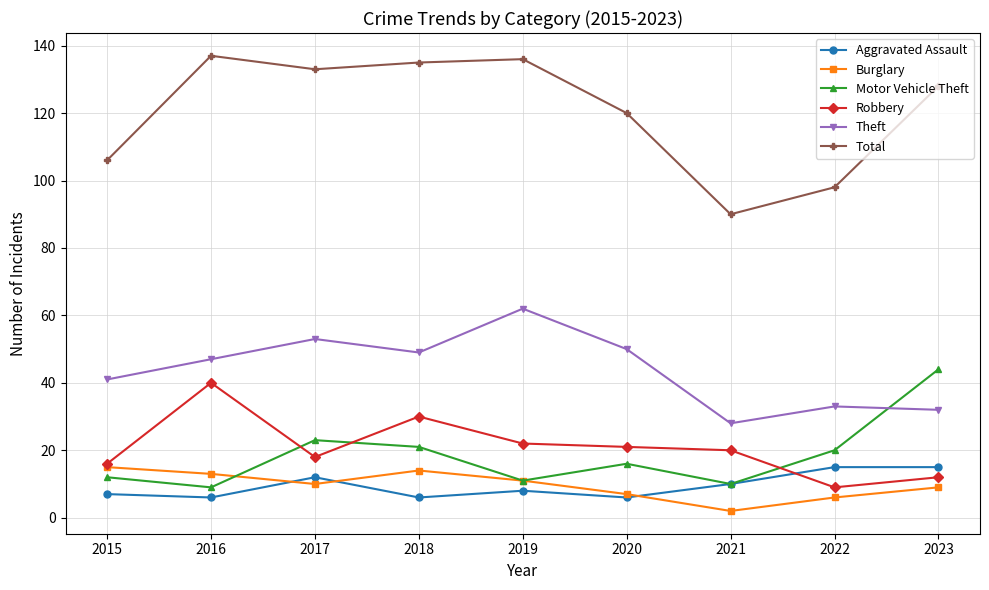

What is the total value across all series at 2022?

181